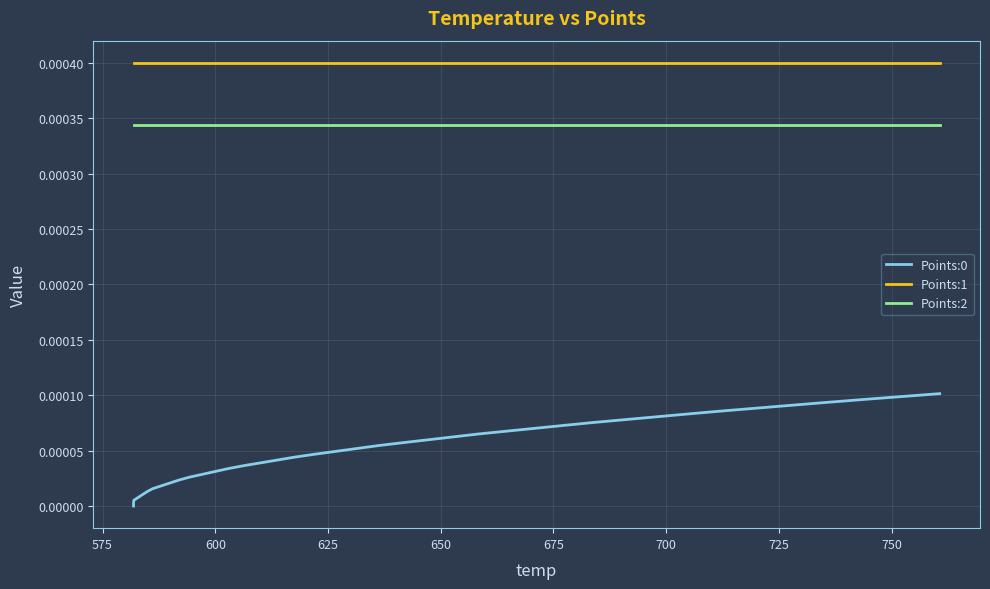

True or false: Points:1 and Points:2 cross at least once.

False